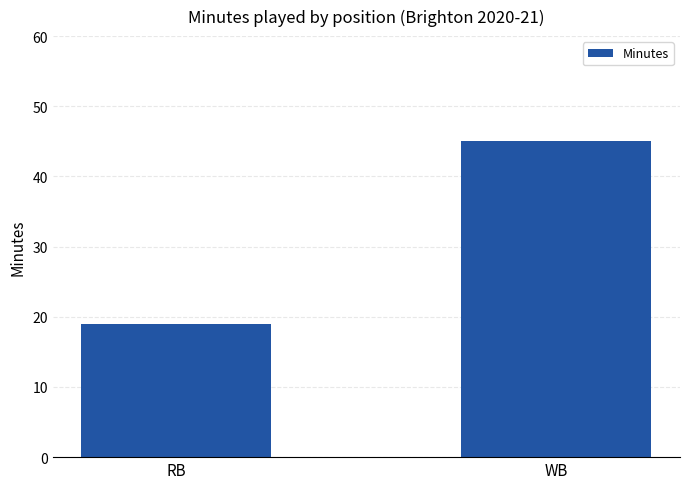

What is the label of the 1st bar from the left?

RB